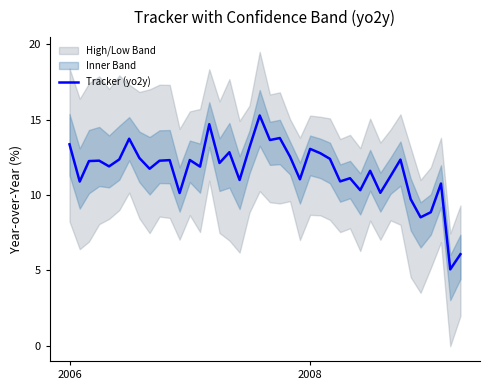

Does the chart display data point markers on the line(s)?

No